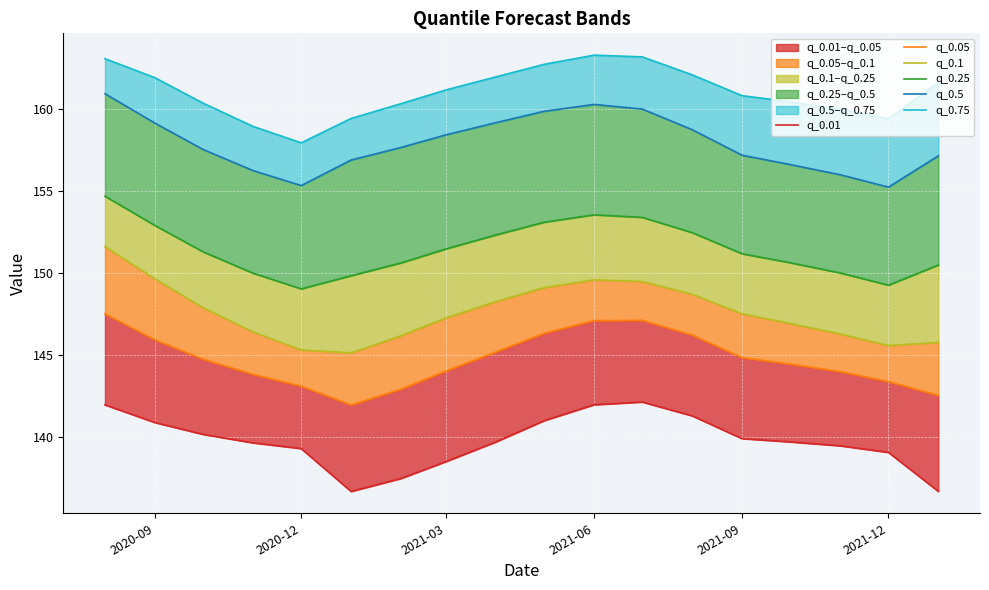

What are all the series names shown in the legend?

q_0.01, q_0.05, q_0.1, q_0.25, q_0.5, q_0.75